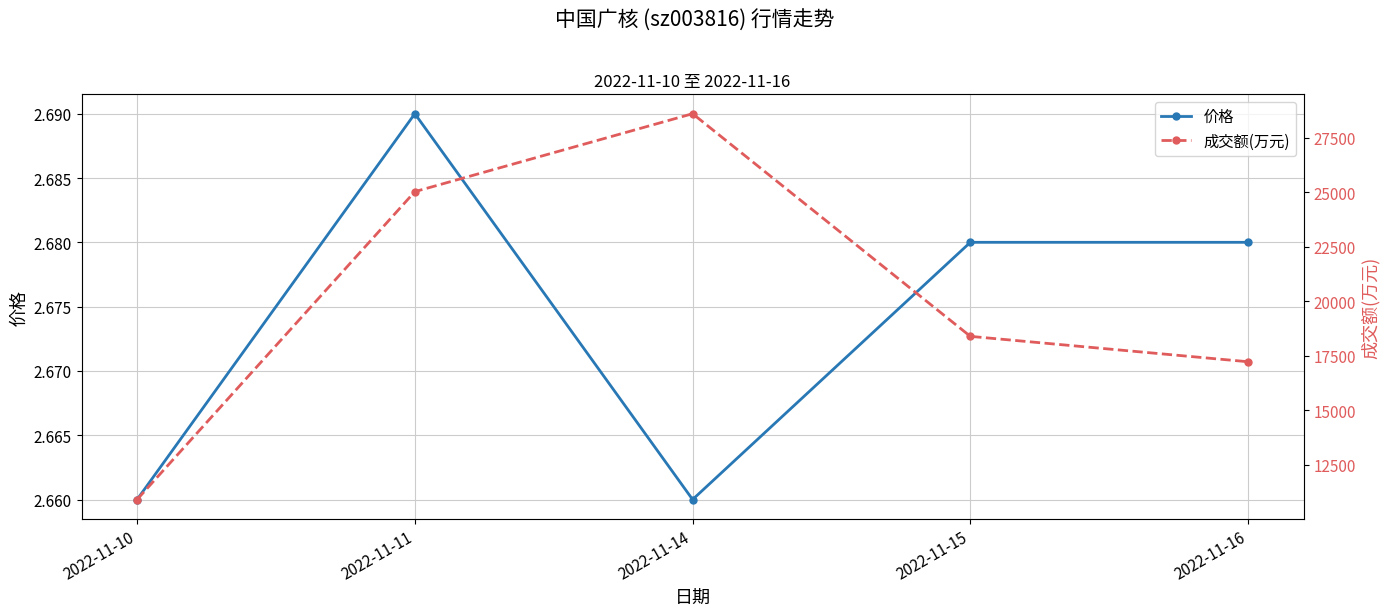

The value of 成交额(万元) at 2022-11-11 is 11803.6. True or false?

False